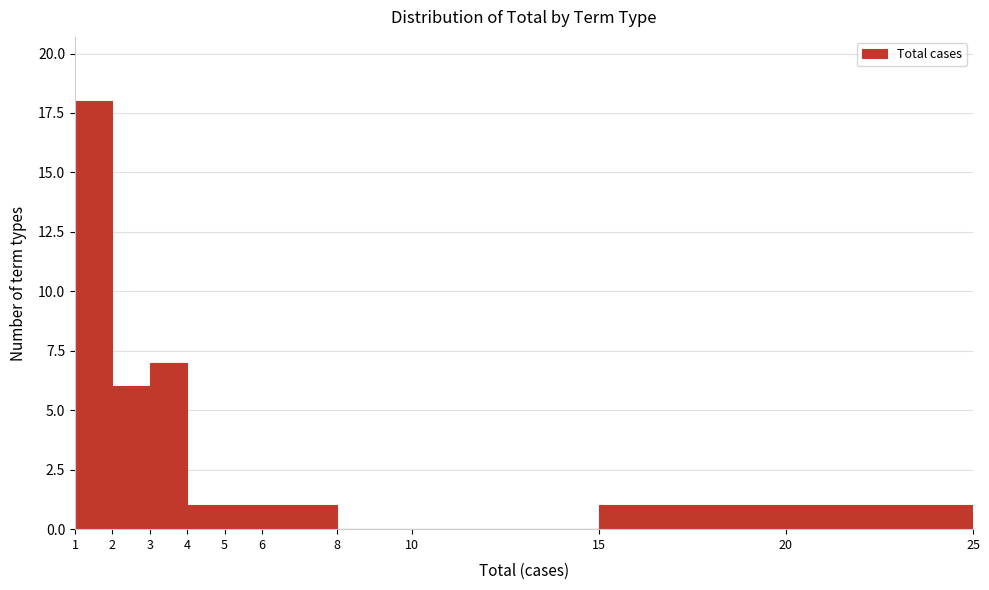

How tall is the bar that spans 5 to 6 on the x-axis? The values are not printed on the chart, so give them approximately, as read against the axis.

1